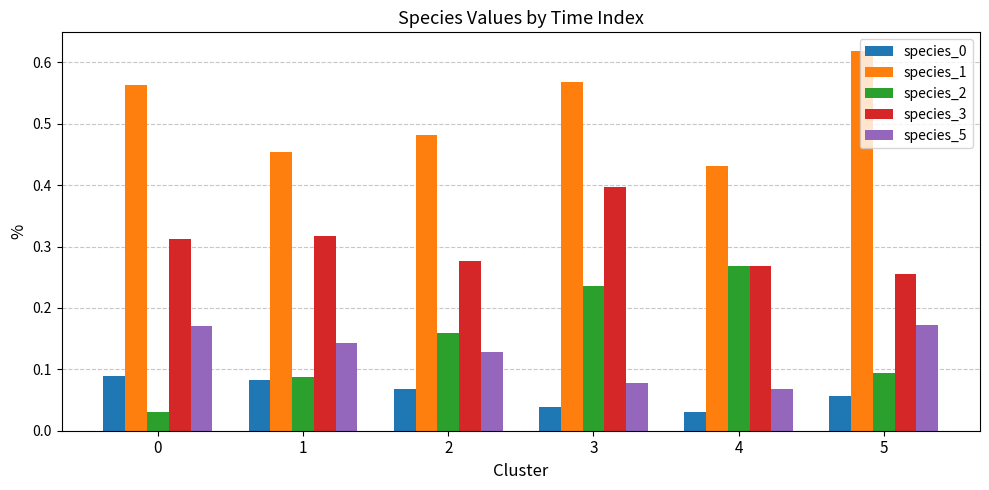

At how many categories does at least one series exceed 0?

6